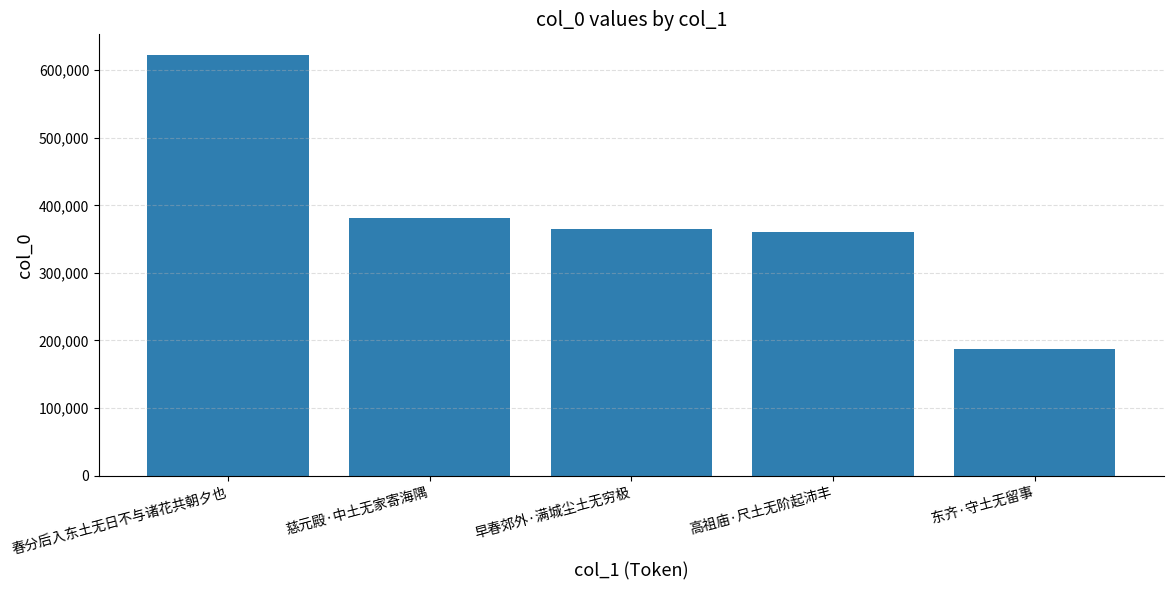

What position from the left is 慈元殿·中土无家寄海隅?

2